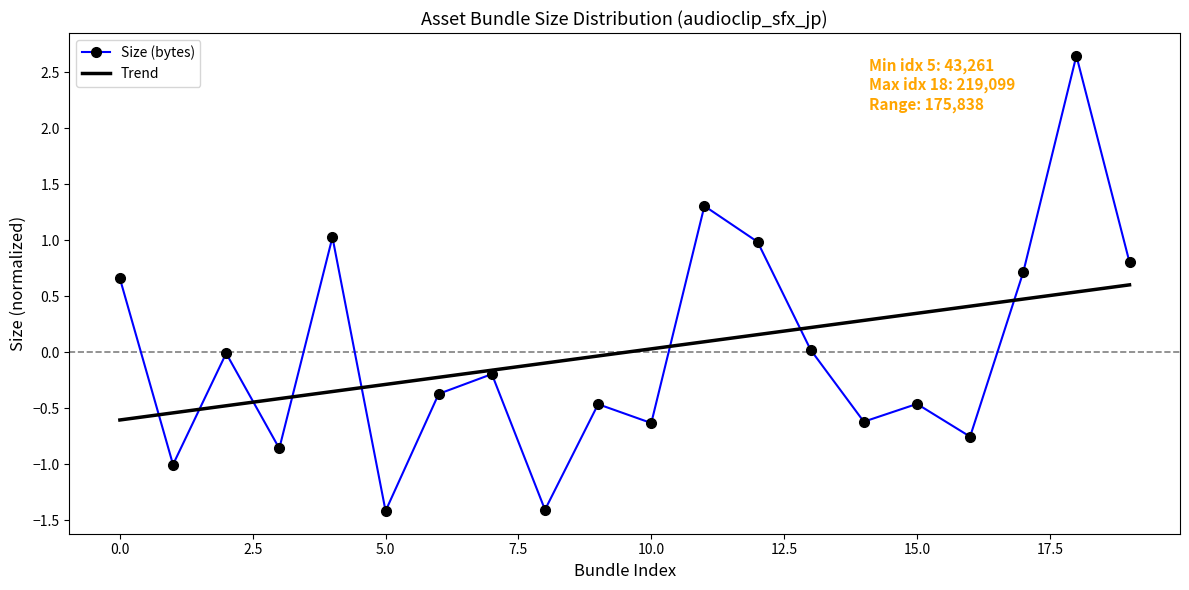

List the series in order of their peak value, highest first.

Size (bytes), Trend